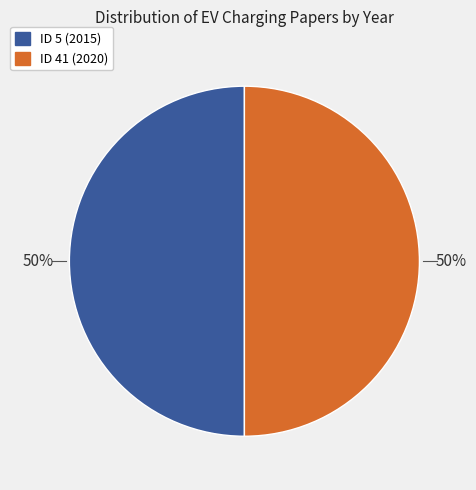

Approximately how many times larger is the value at ID 5 (2015) compared to ID 41 (2020)?

1.0